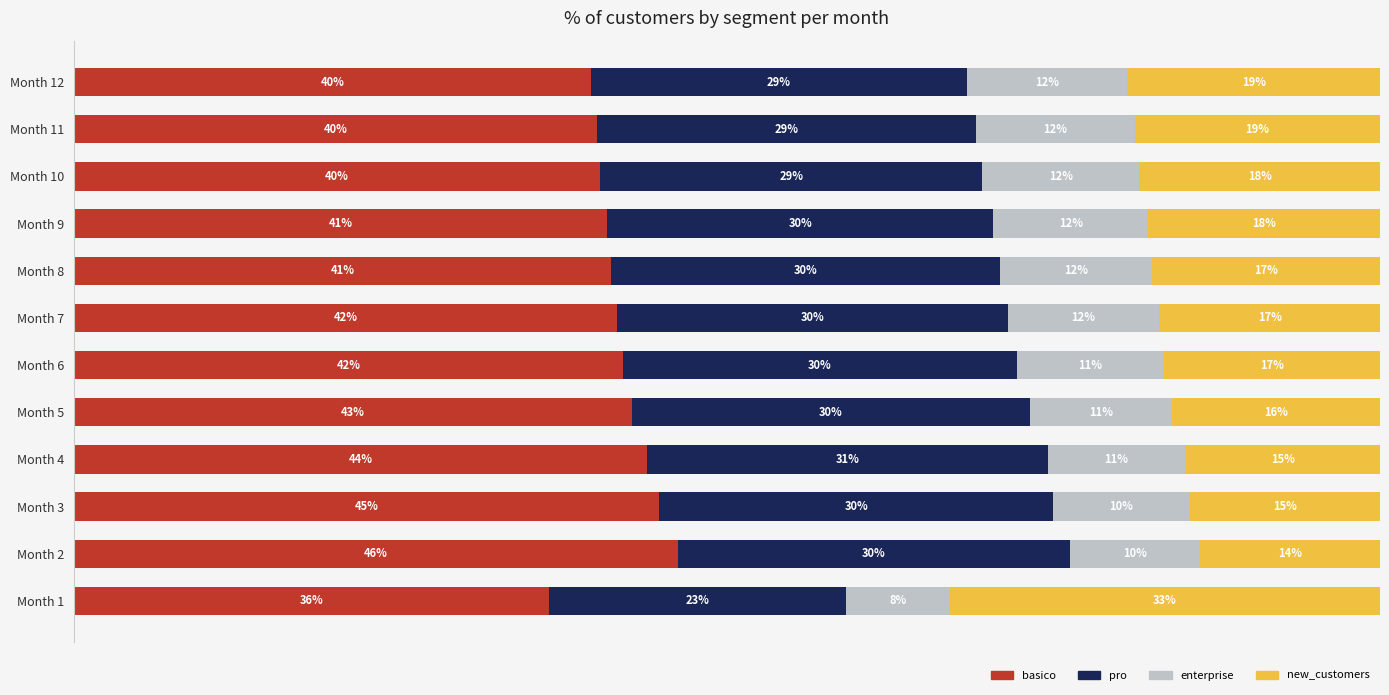

What are all the series names shown in the legend?

basico, pro, enterprise, new_customers